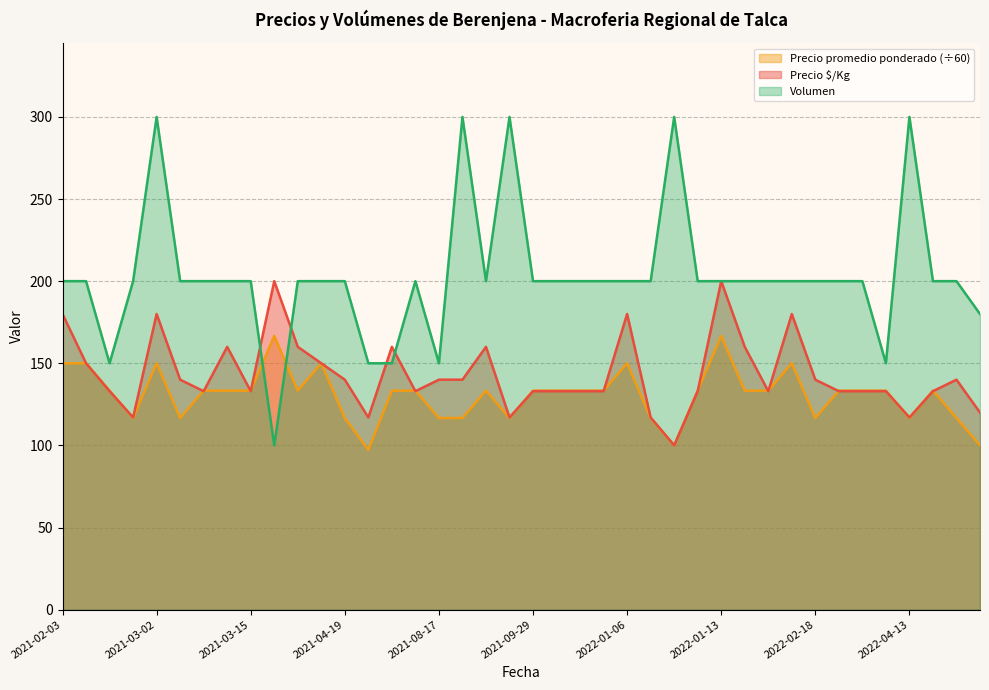

Where do Precio $/Kg and Precio promedio ponderado first cross each other?

2021-02-10 and 2021-02-26